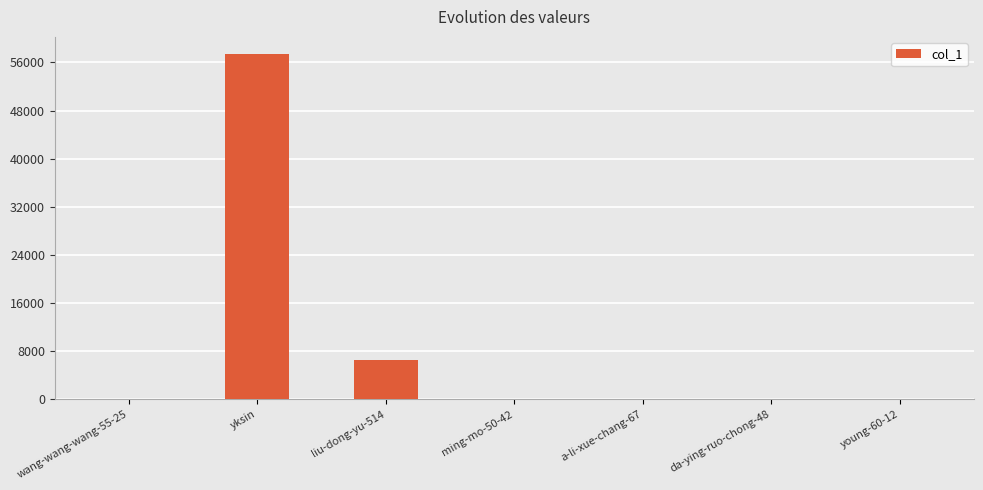

What is the sum of all values?

63950